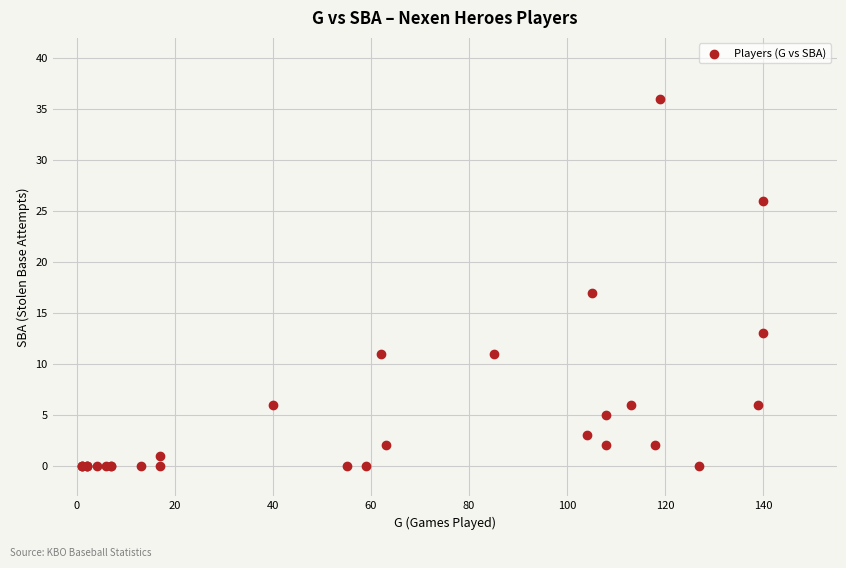

What Y value in the scatter plot is closest to 18?

17